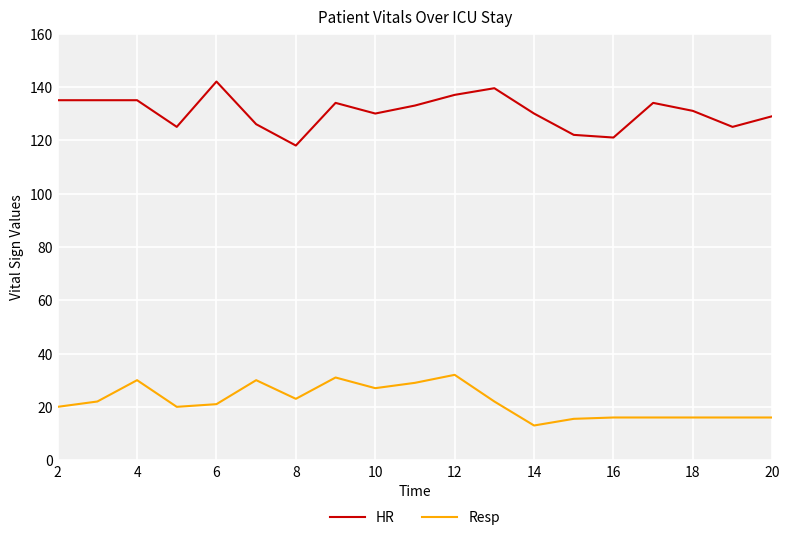

Which series has the largest range (max minus min)?

HR